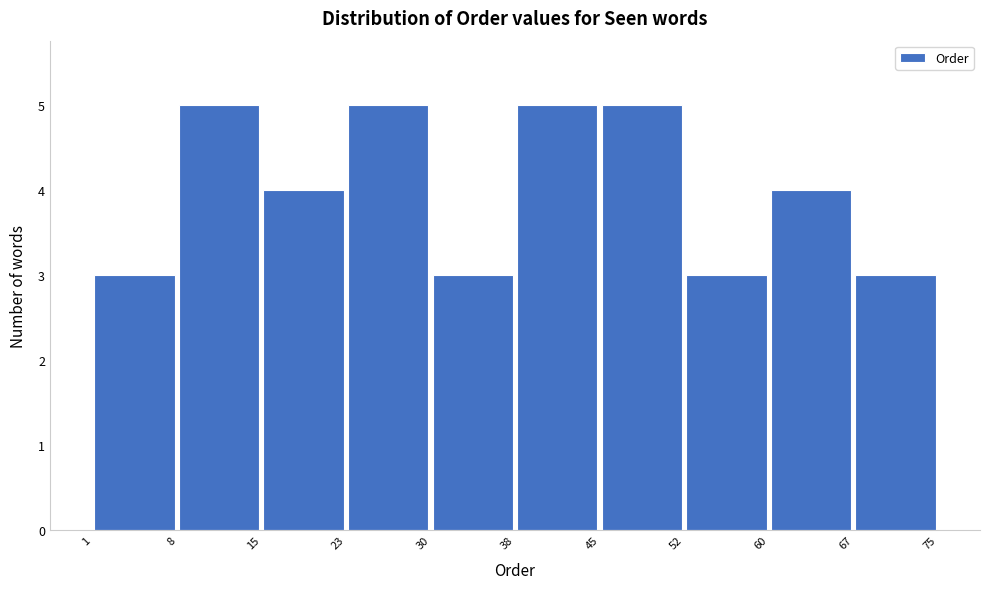

How tall is the bar that spans 45 to 52 on the x-axis? The values are not printed on the chart, so give them approximately, as read against the axis.

5